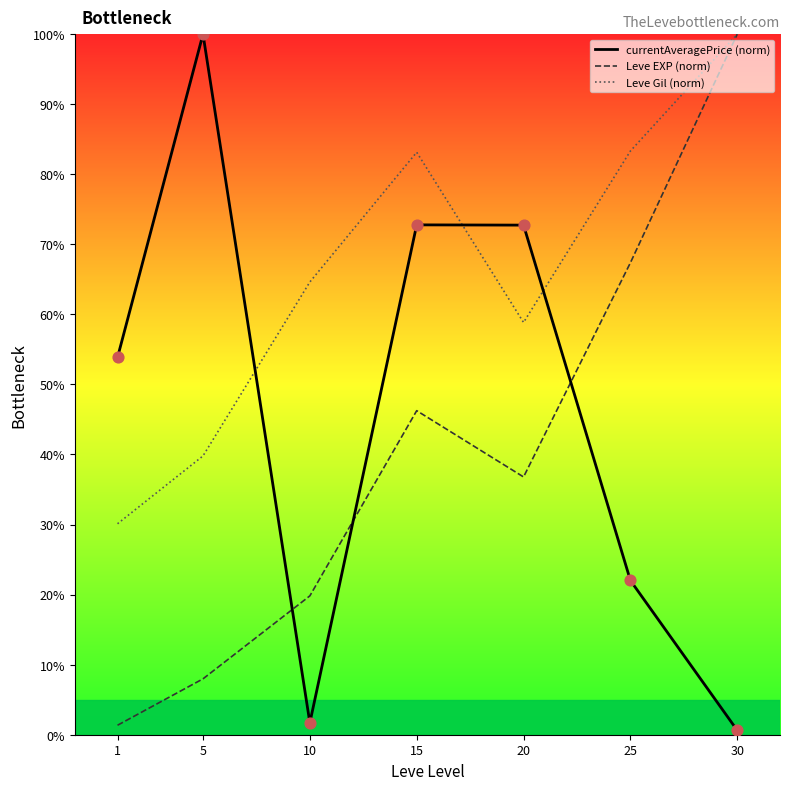

Is the value of Leve Gil (norm) at 5 greater than the value of Leve EXP (norm) at 20?

Yes